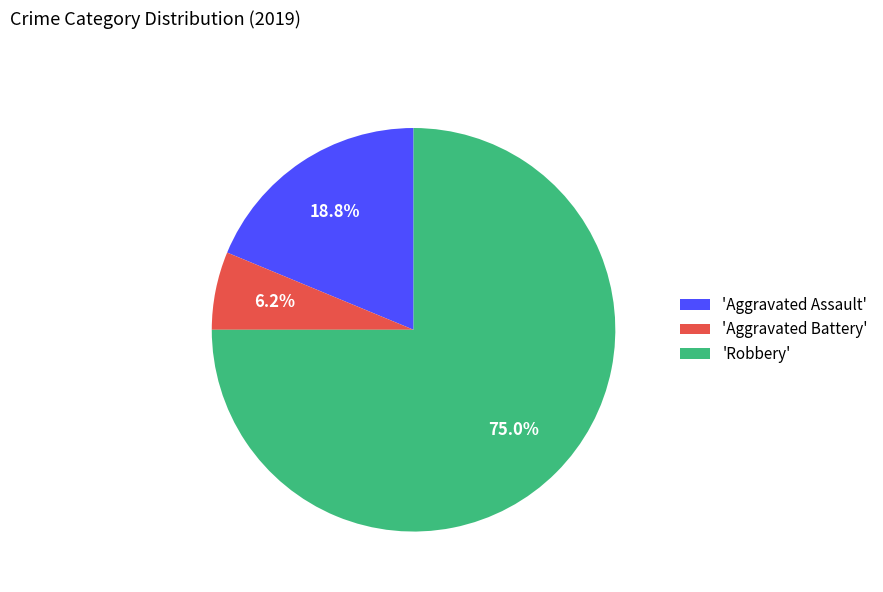

What percentage do 'Aggravated Battery' and 'Aggravated Assault' together represent?

25.0%